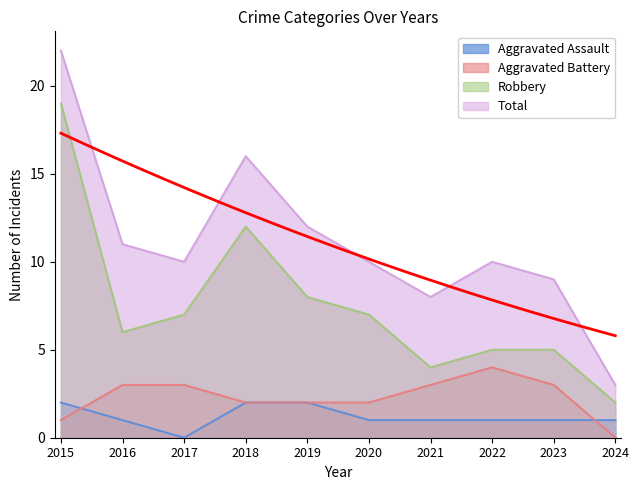

Read the Aggravated Battery value at 2015.

1